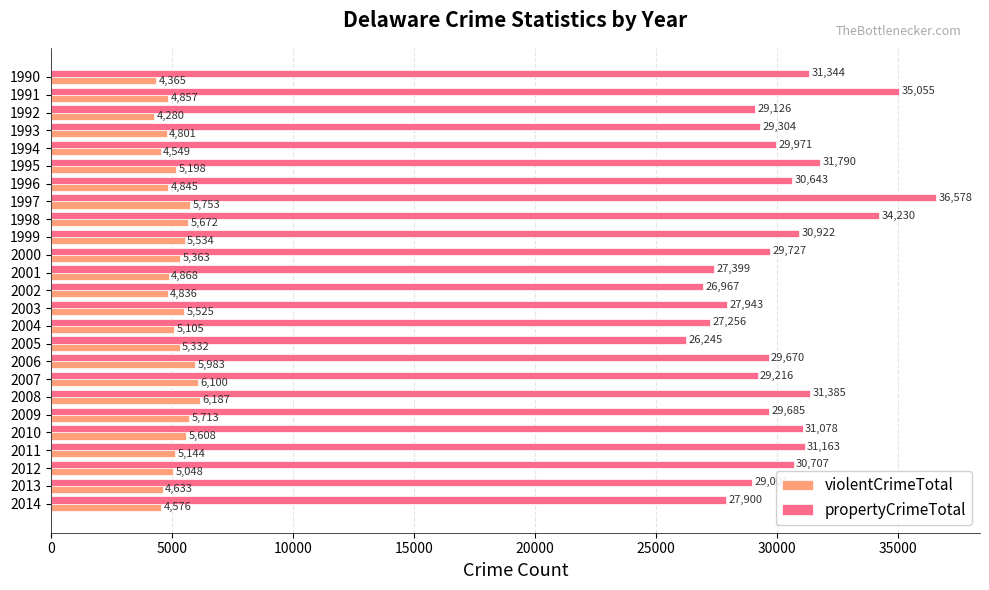

Rank the categories by propertyCrimeTotal value from highest to lowest.

1997, 1991, 1998, 1995, 2008, 1990, 2011, 2010, 1999, 2012, 1996, 1994, 2000, 2009, 2006, 1993, 2007, 1992, 2013, 2003, 2014, 2001, 2004, 2002, 2005